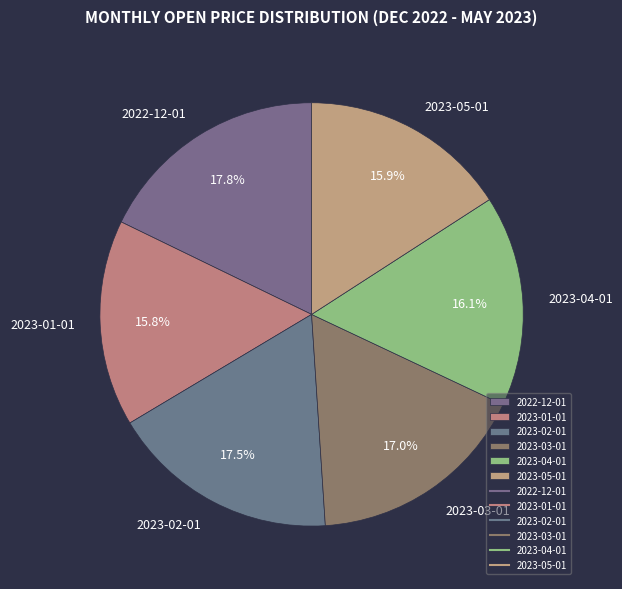

To the nearest percent, what portion does 2023-03-01 represent?

17%